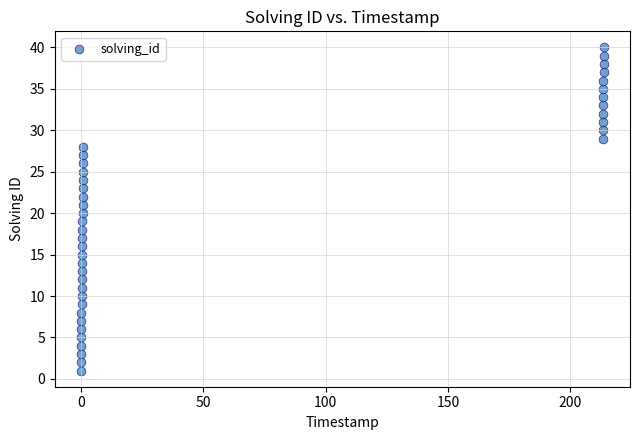

What is the range of Y values (max minus min)?

39